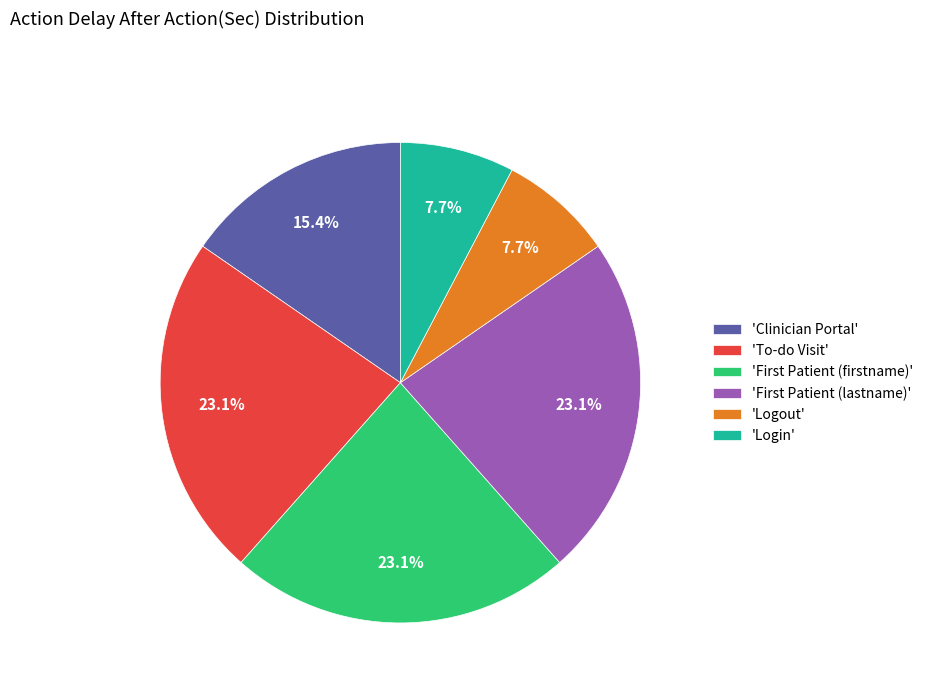

What portion of the pie excludes 'Login'?

92.3%